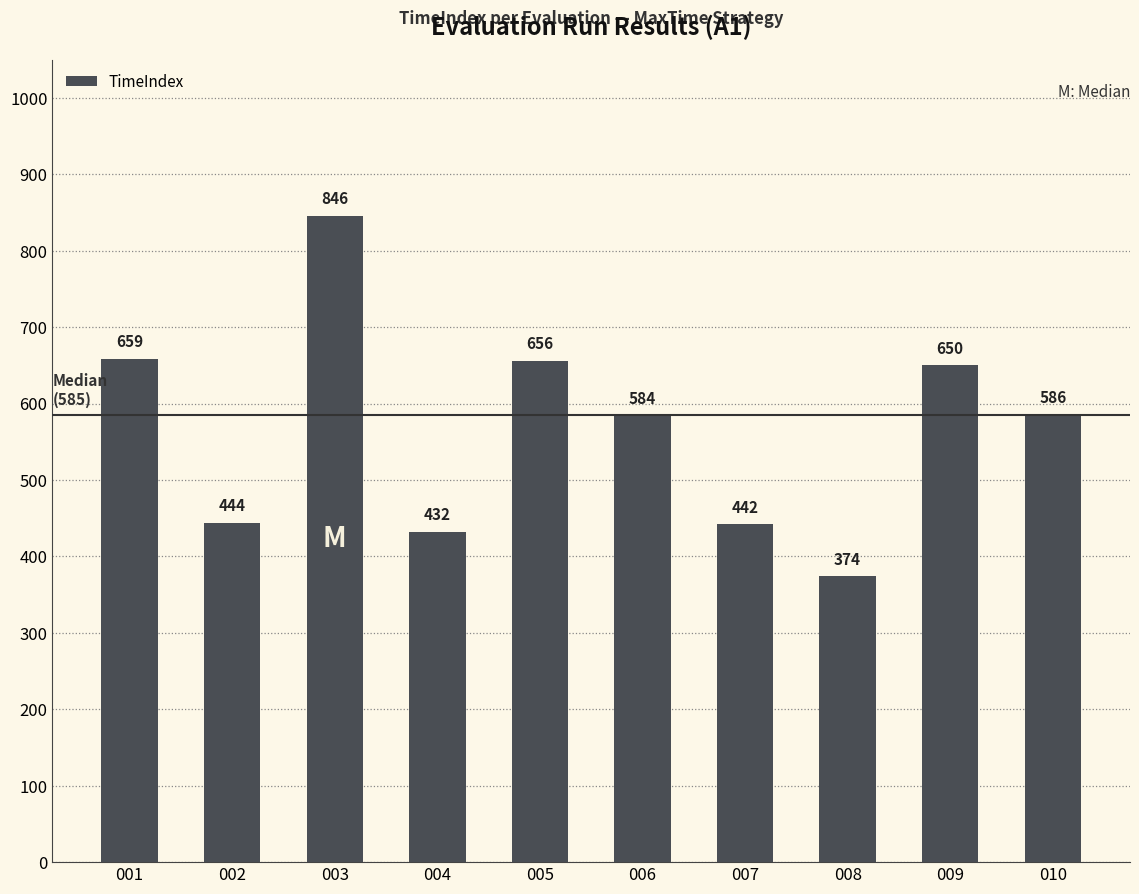

What is the value of the 3rd bar from the left?

846